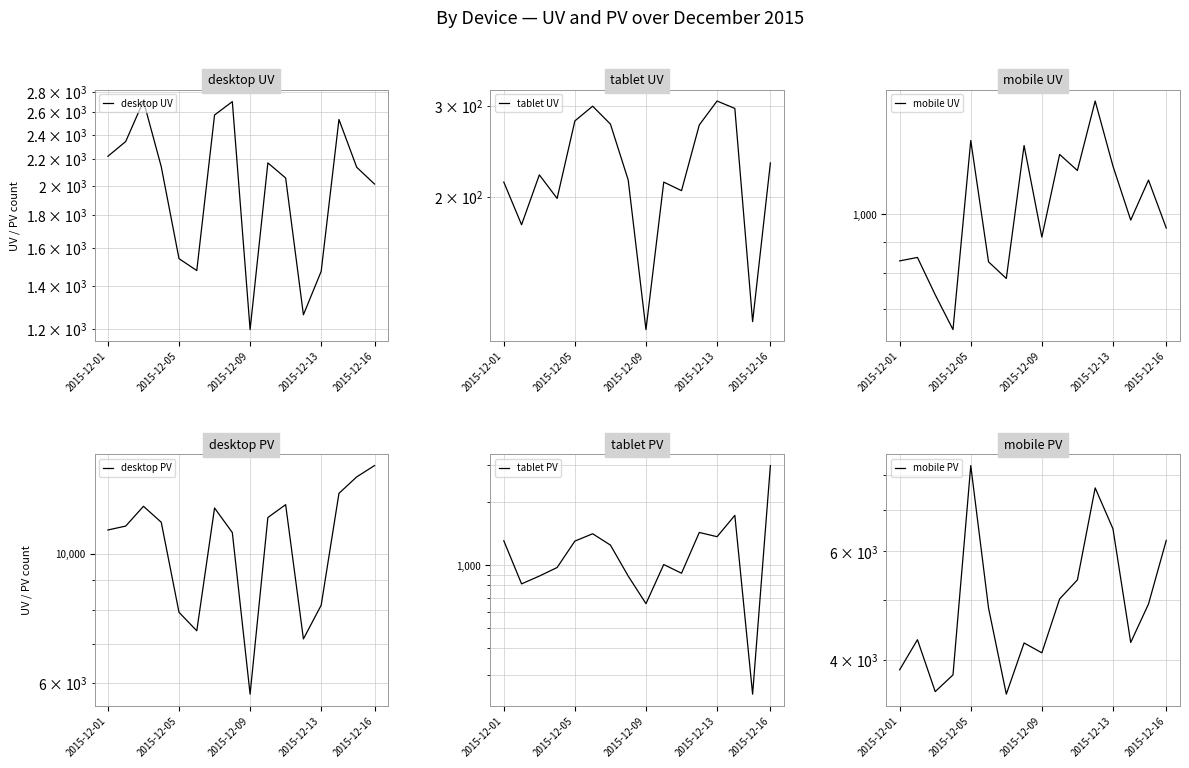

Is the value of tablet UV at 2015-12-05 greater than the value of tablet PV at 2015-12-16?

No